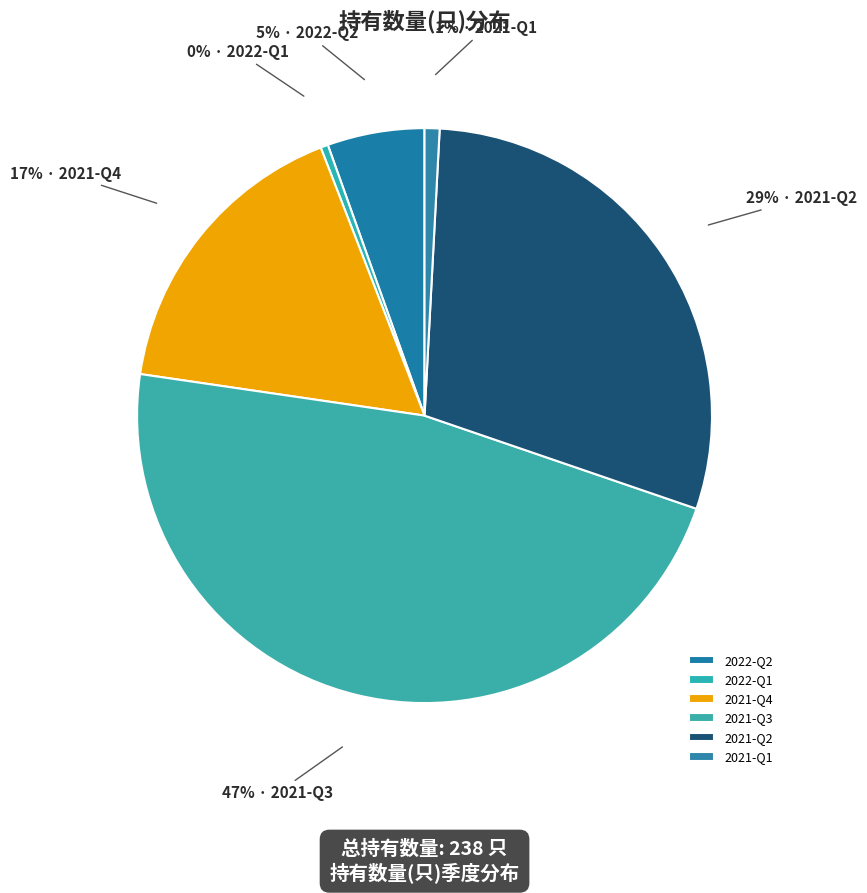

Does 2022-Q1 represent more than half of the total?

No